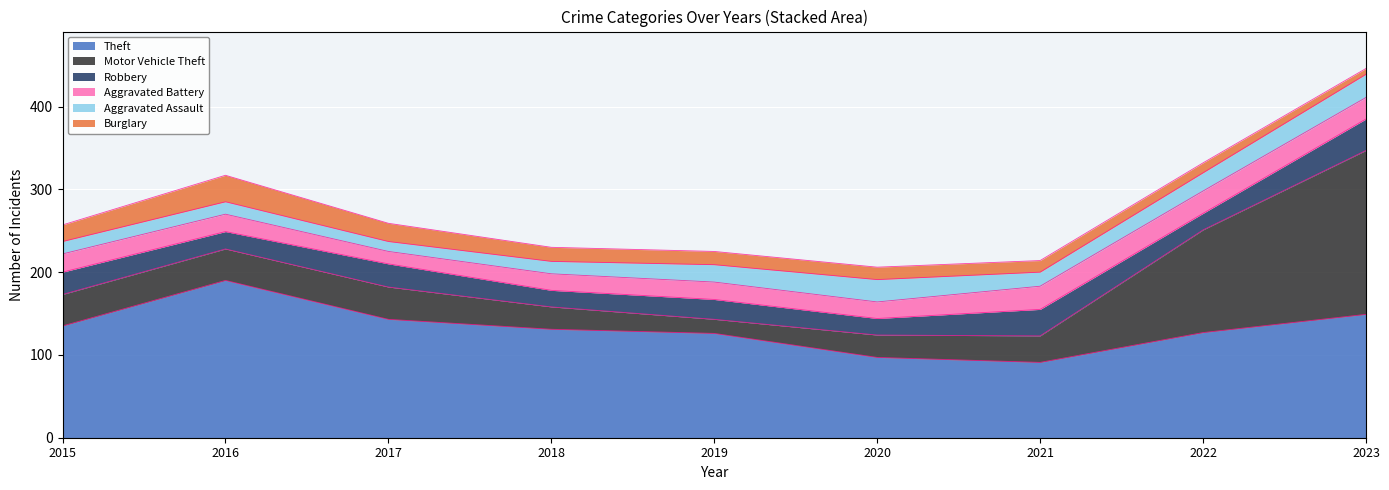

The value of Aggravated Battery at 2018 is 8. True or false?

False